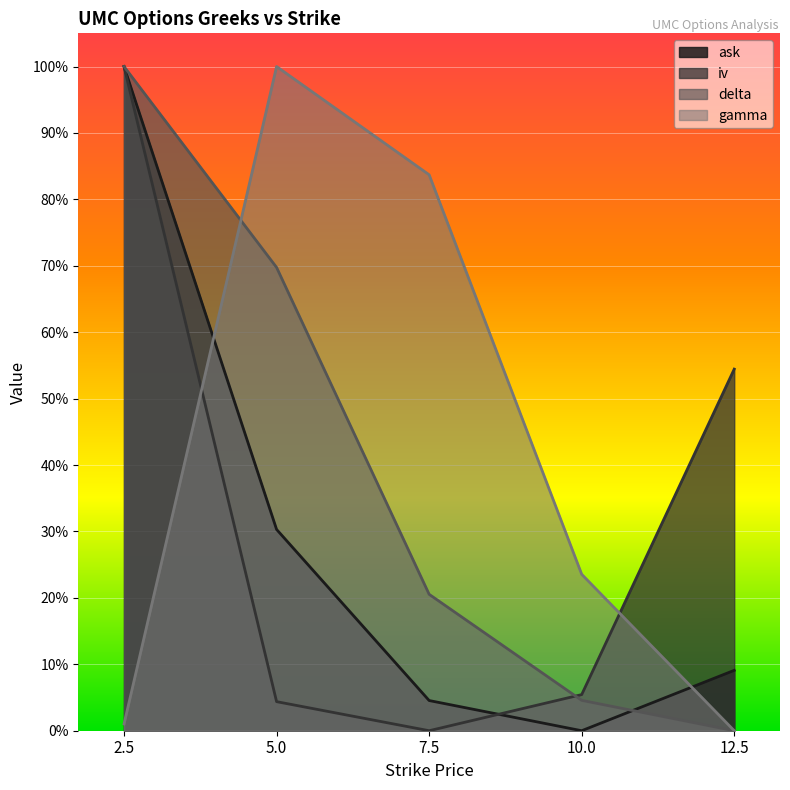

How many times do delta and iv cross each other?

1